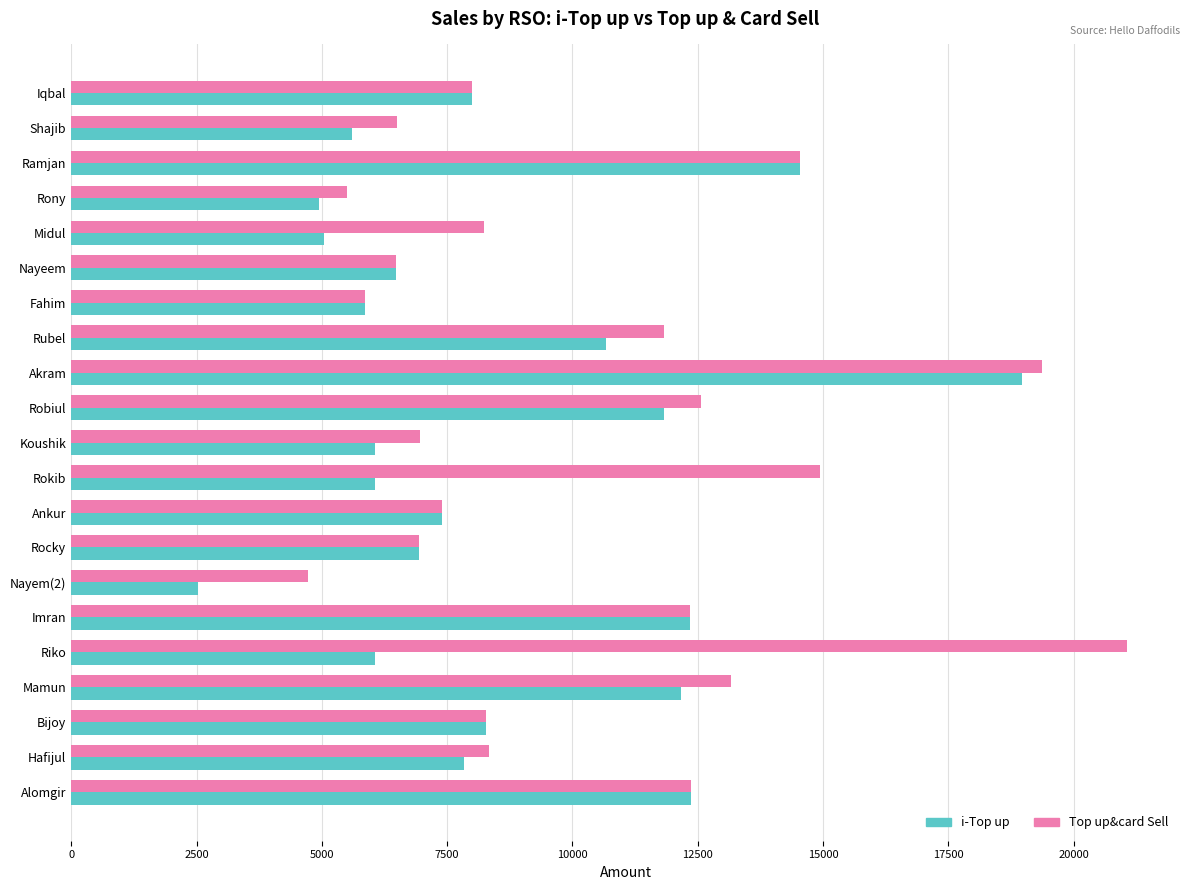

What is the difference between the maximum and minimum values in the Top up&card Sell series?

16353